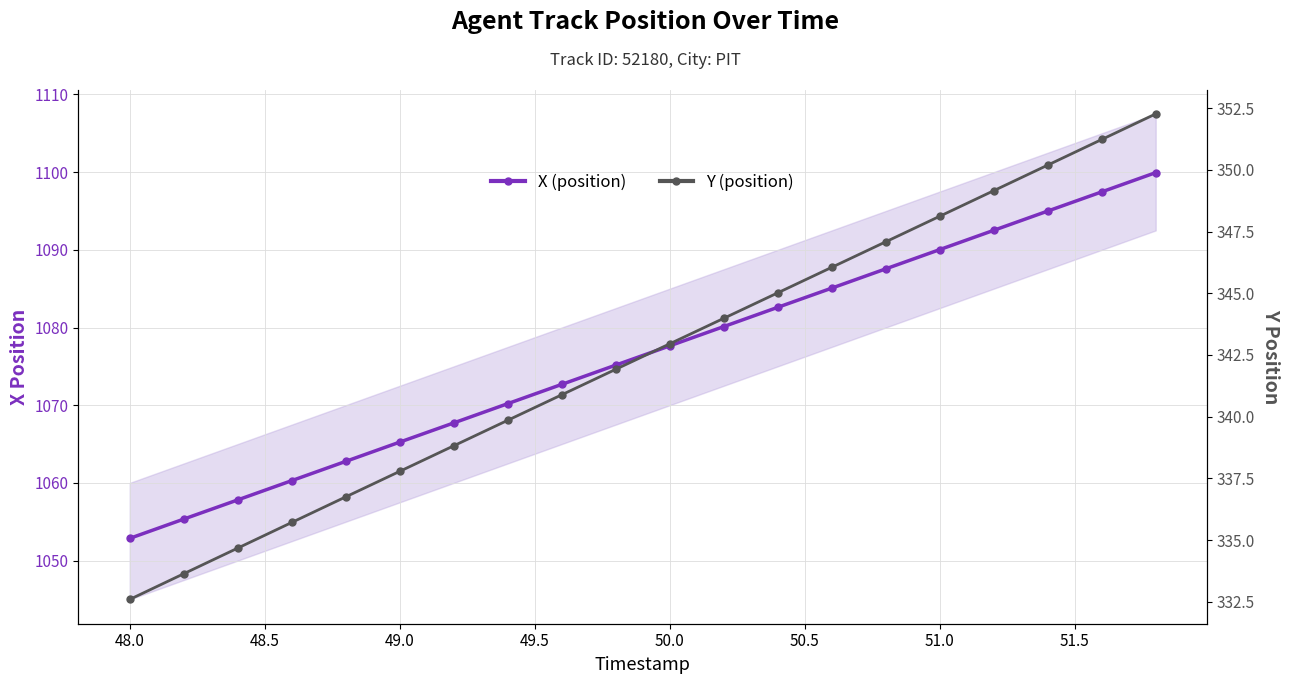

True or false: X (position) and Y (position) cross at least once.

False